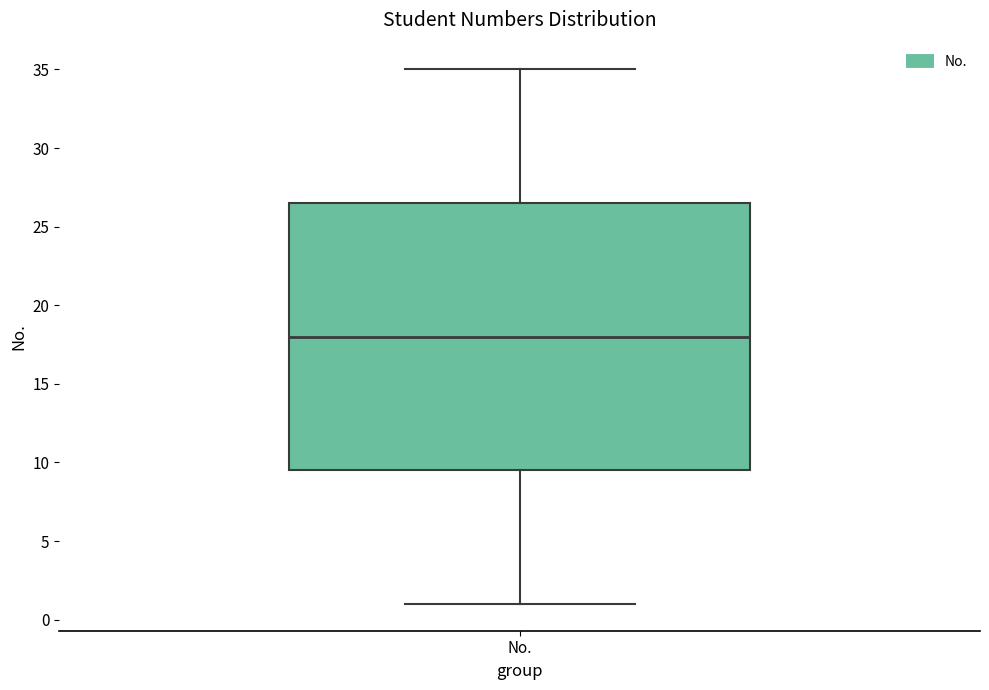

Where does the upper whisker of the box for No. end on the y-axis? The values are not printed on the chart, so give them approximately, as read against the axis.

35.0